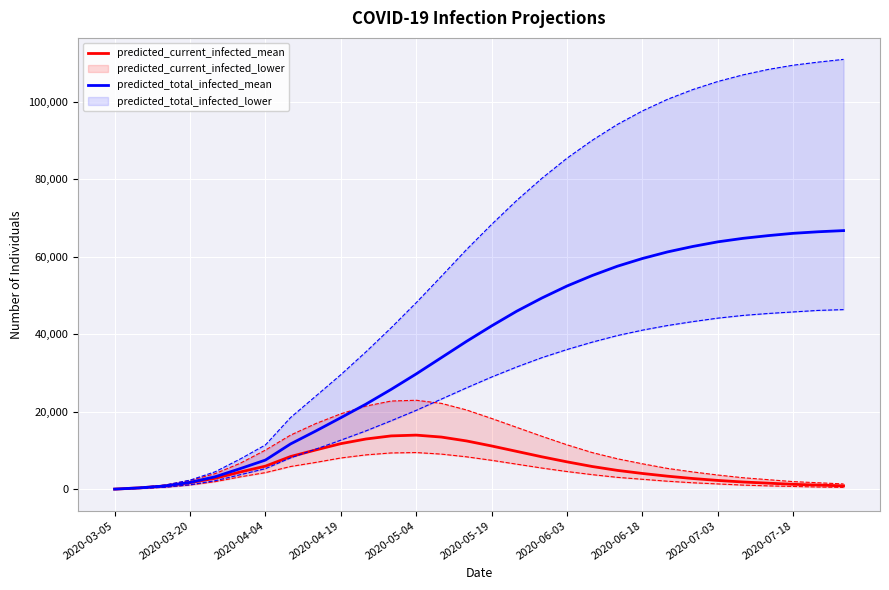

Reading left to right, what are all the values shown in this chart?

predicted_current_infected_mean: 65	390	874	1730	2863	4483	5995	8471	10170	11800	13000	13800	14000	13500	12500	11200	9800	8400	7100	5900	4900	4100	3400	2800	2300	1900	1600	1300	1100	900
predicted_total_infected_mean: 65	390	874	1795	3253	5358	7560	11724	15050	18500	22000	25800	29800	34000	38200	42200	46000	49400	52500	55200	57600	59600	61300	62700	63900	64800	65500	66100	66500	66800